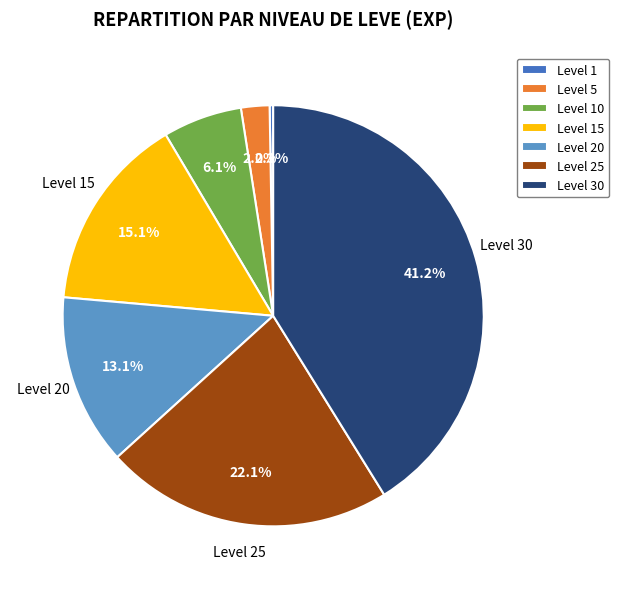

Approximately how many times larger is the value at Level 20 compared to Level 5?

6.0